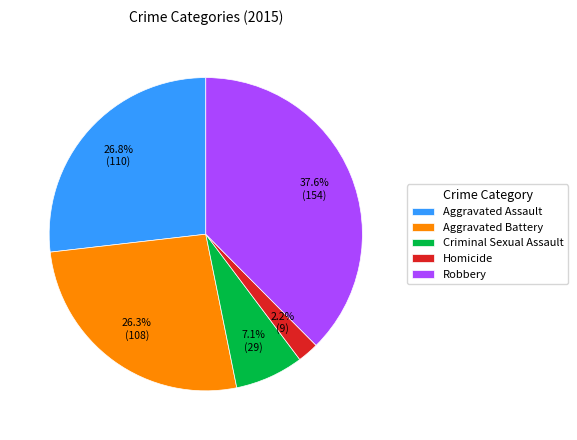

Do Homicide and Robbery together represent more than half of the pie?

No